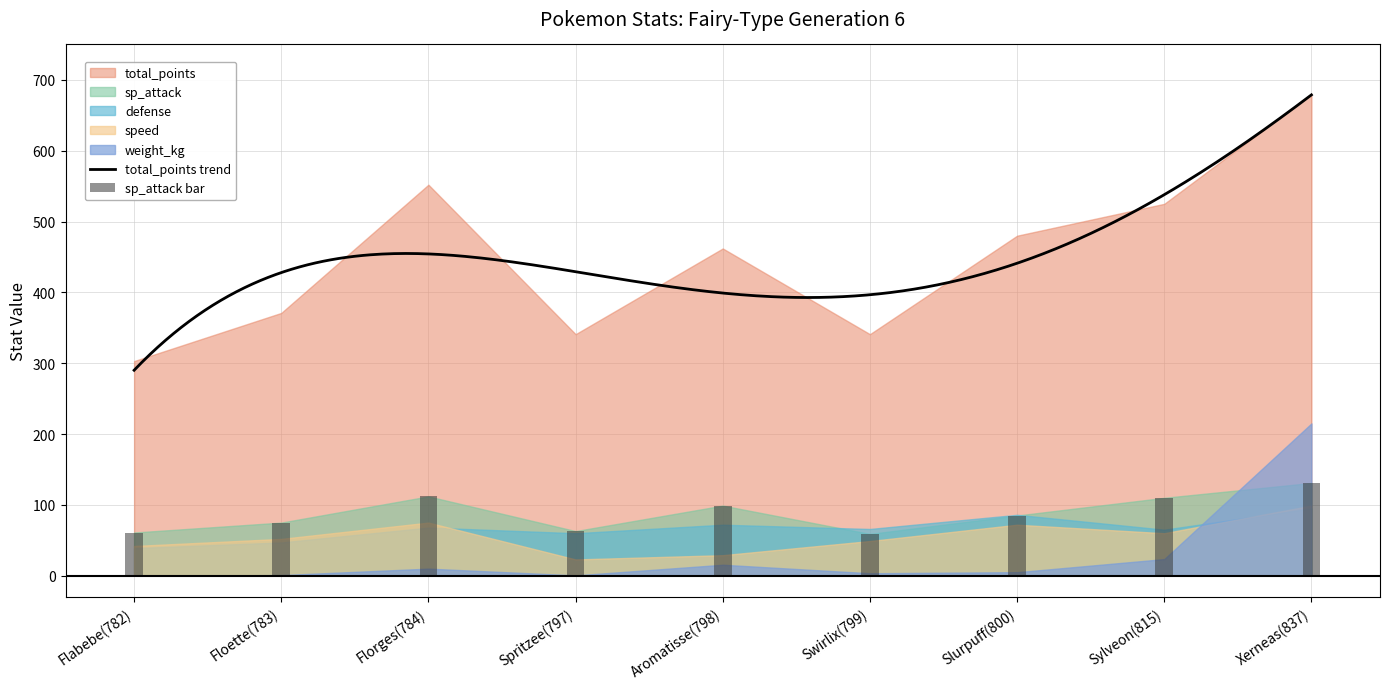

What is the highest value of the speed series?

99.0